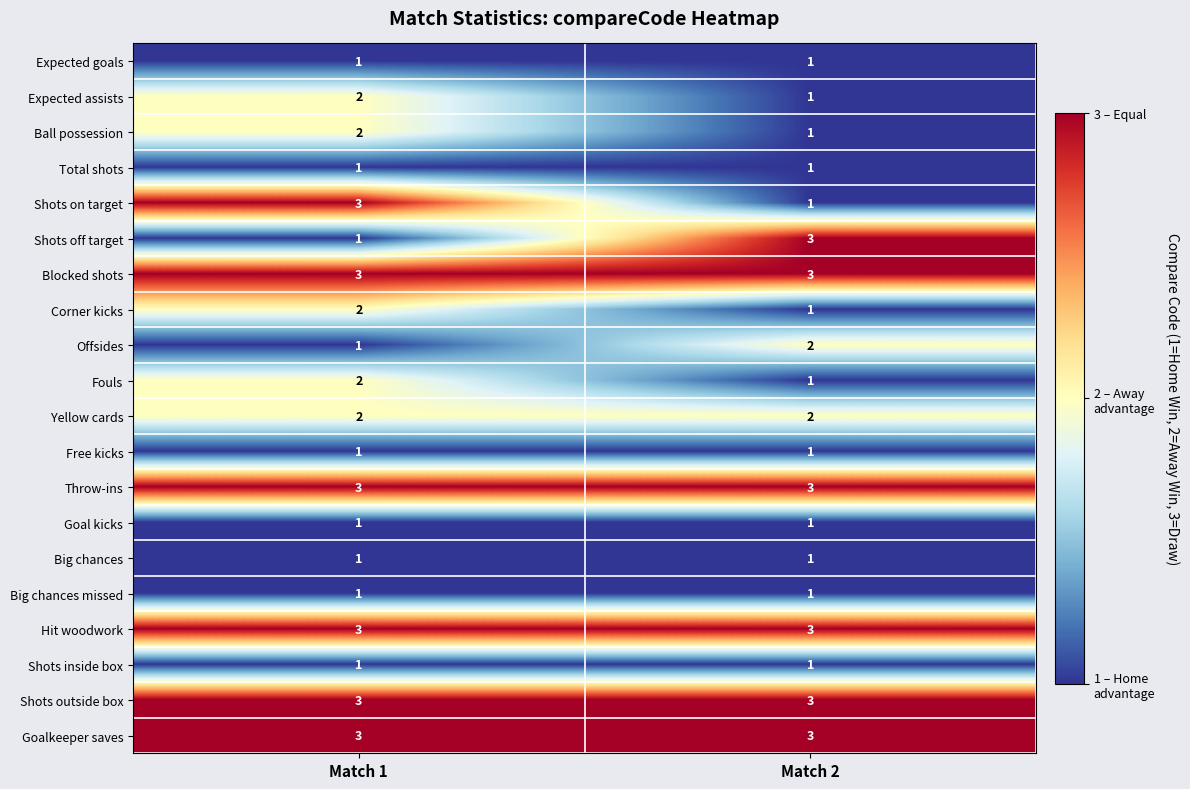

At which category is the sum across all series the highest?

Match 1